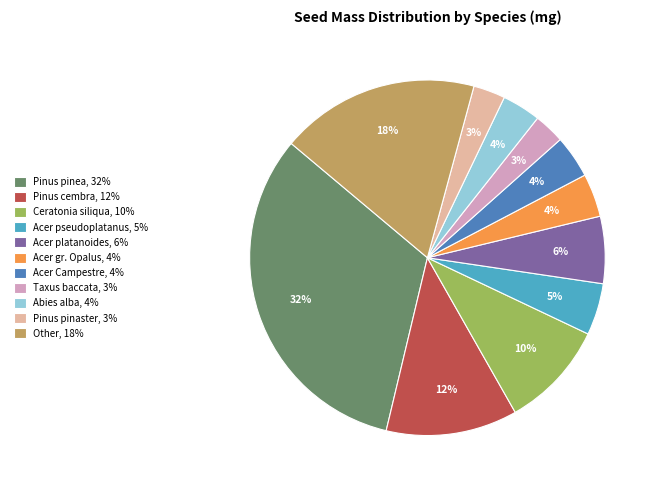

To the nearest percent, what is the average slice percentage?

9%